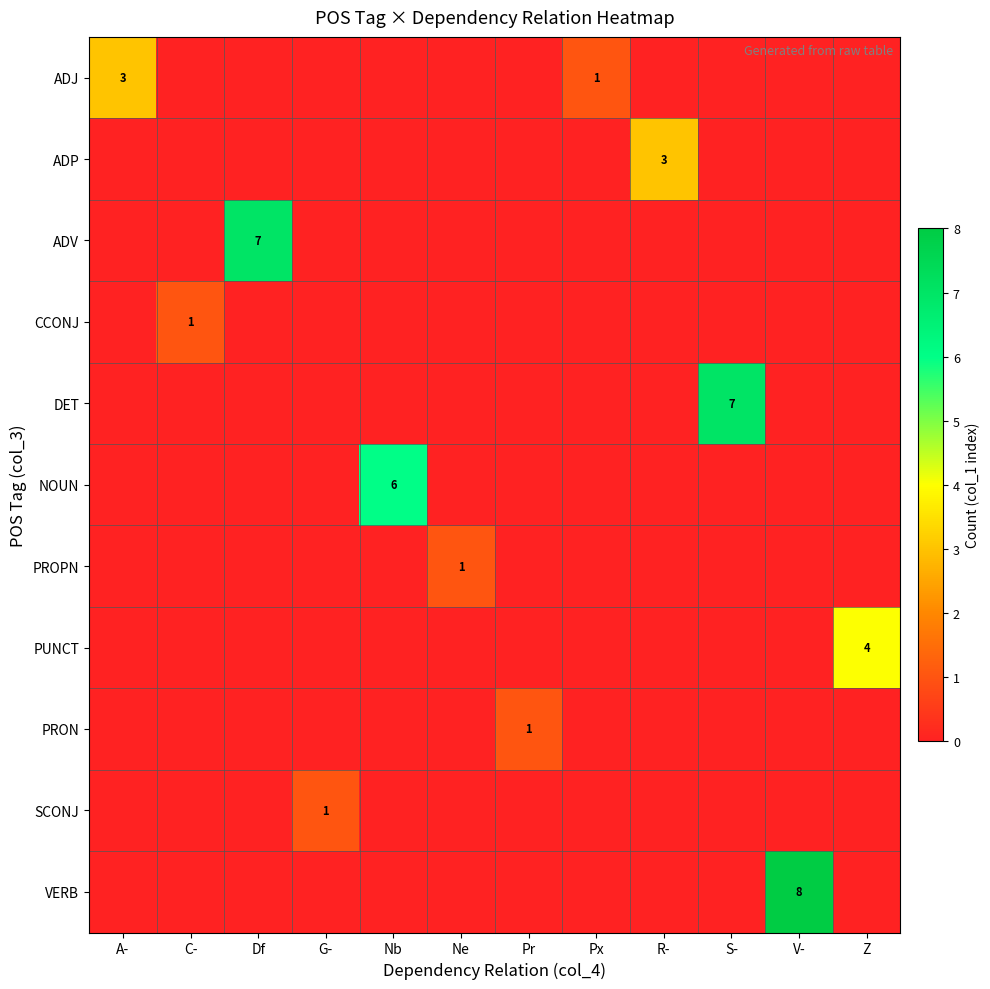

The value of ADJ at Px is 1. True or false?

True